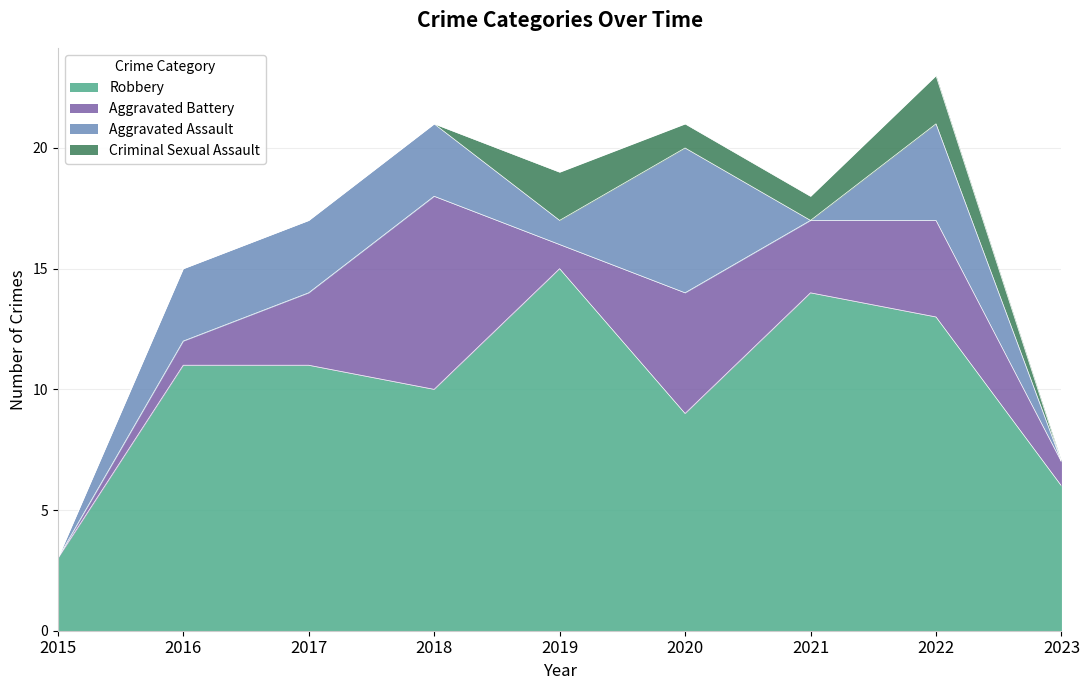

True or false: Robbery and Criminal Sexual Assault cross at least once.

False